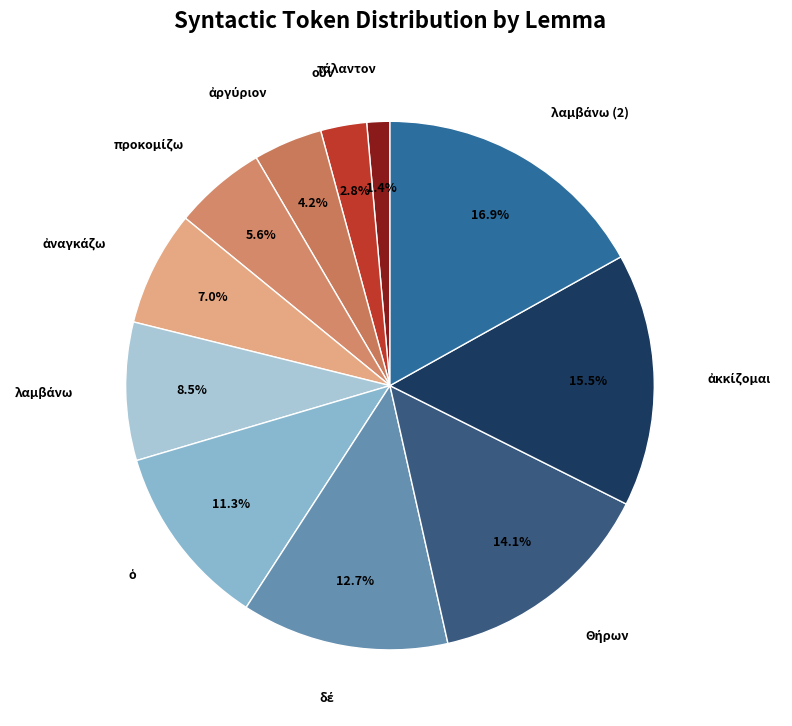

What is the largest slice in the pie chart?

λαμβάνω (2)